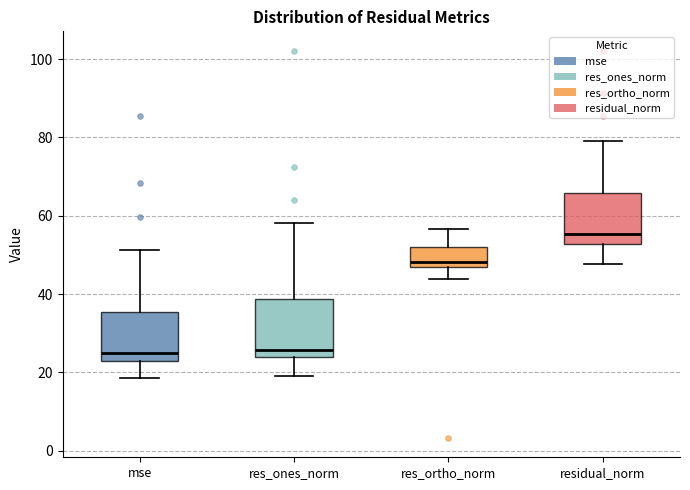

Which box has the highest median line?

residual_norm